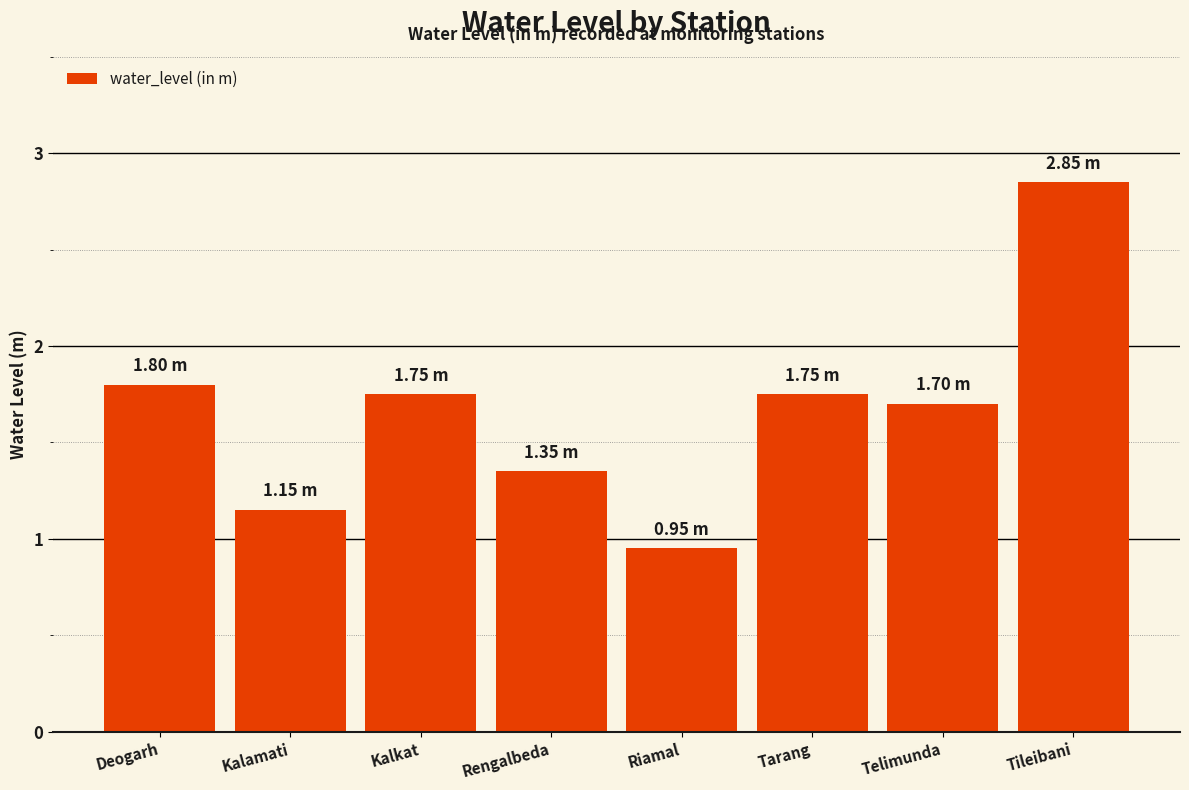

What is the label of the 3rd bar from the right?

Tarang